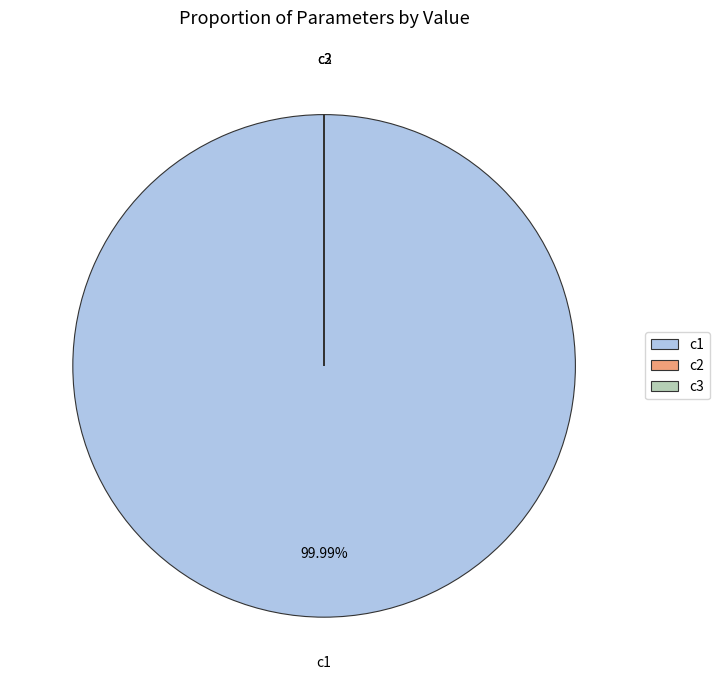

Which slice represents more than half of the pie?

c1